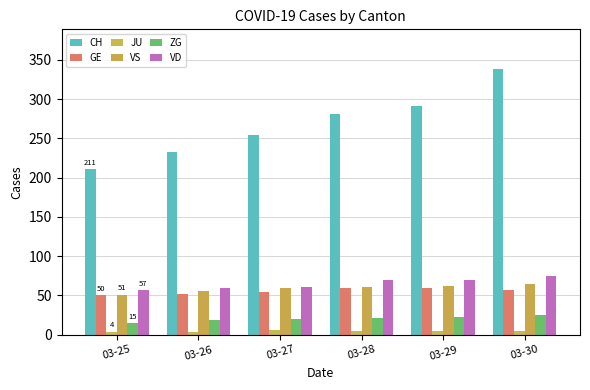

What is the difference between the VS values at 03-25 and 03-30?

14